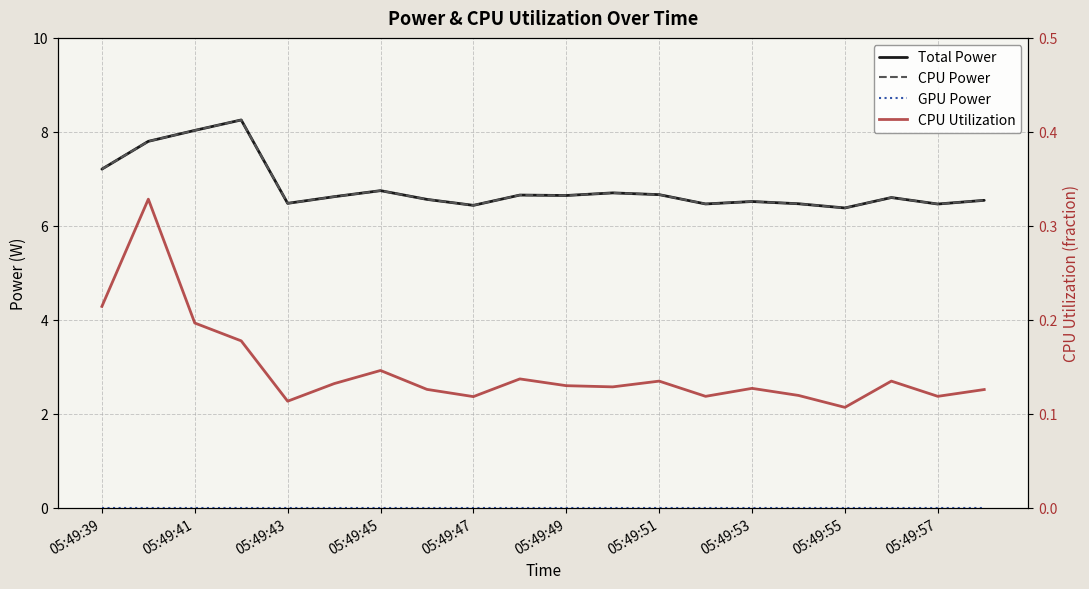

True or false: CPU Utilization and GPU Power intersect in this chart.

False